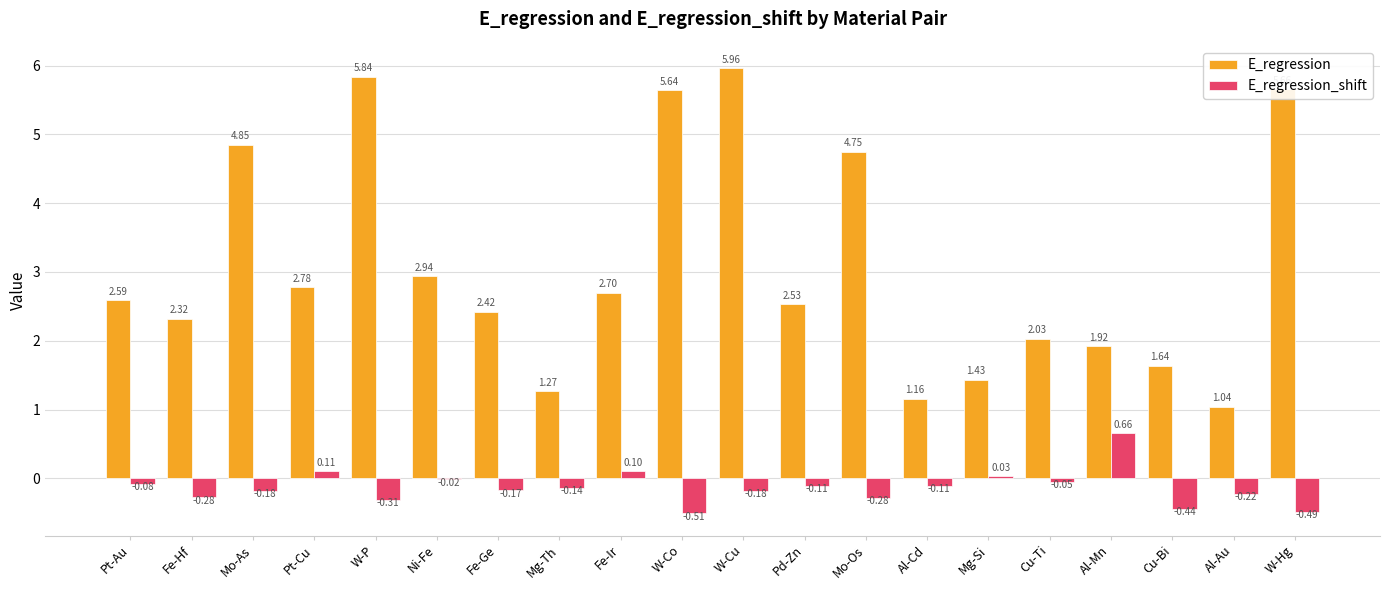

Which series has the largest range (max minus min)?

E_regression